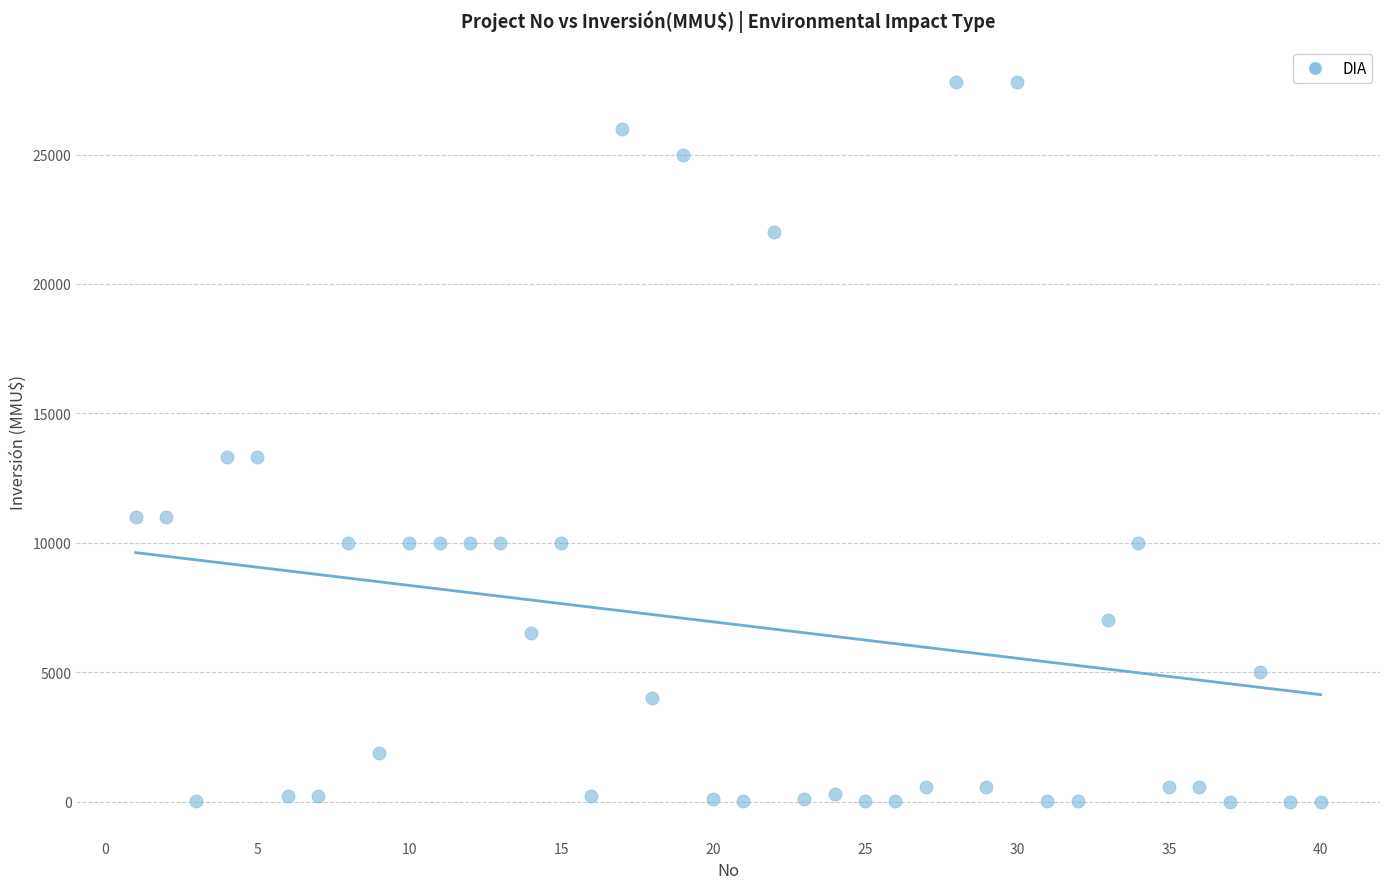

What is the range of X values (max minus min)?

39